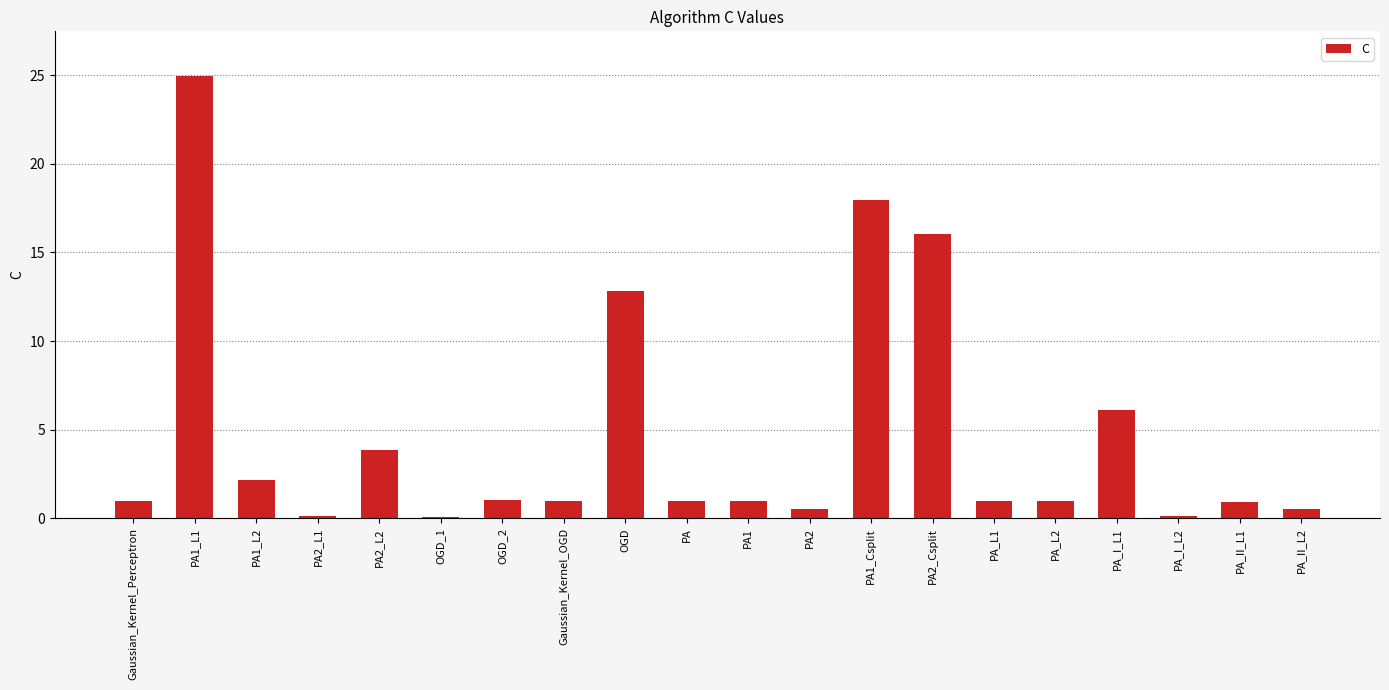

What is the maximum value shown in the chart?

25.0